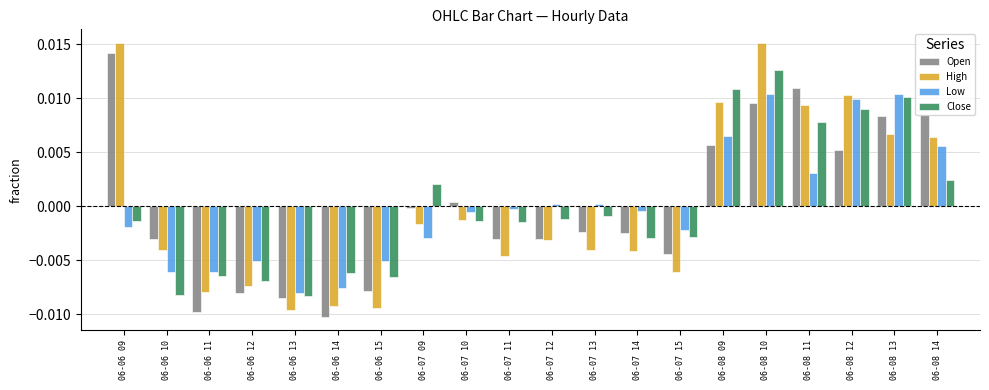

The value of Close at 06-07 12 is -0.0. True or false?

True